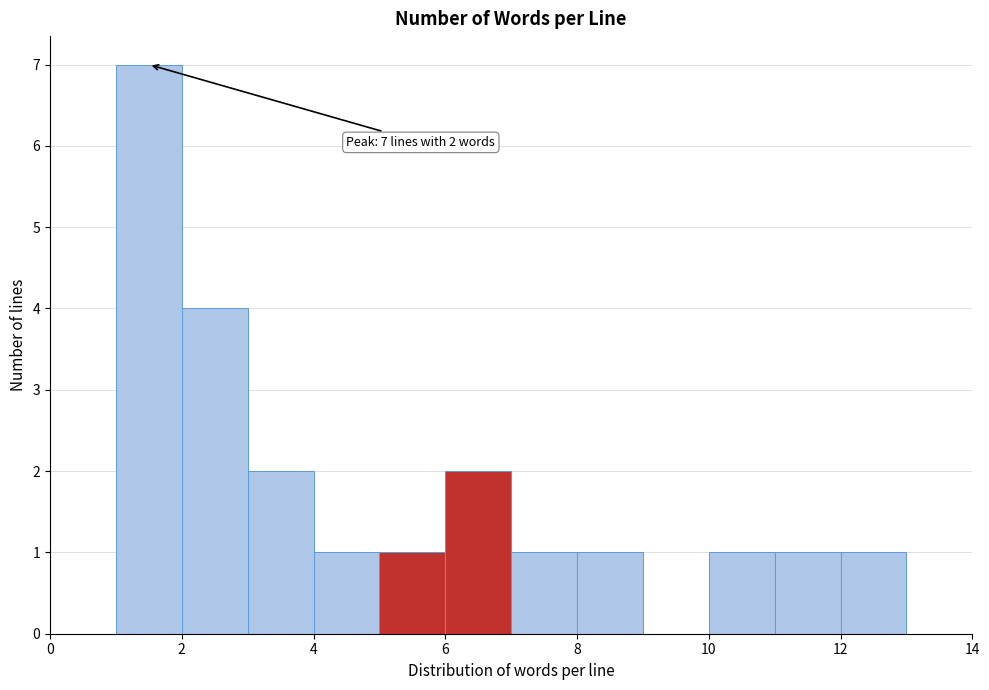

Over which range of the x-axis is the bar tallest?

1 to 2